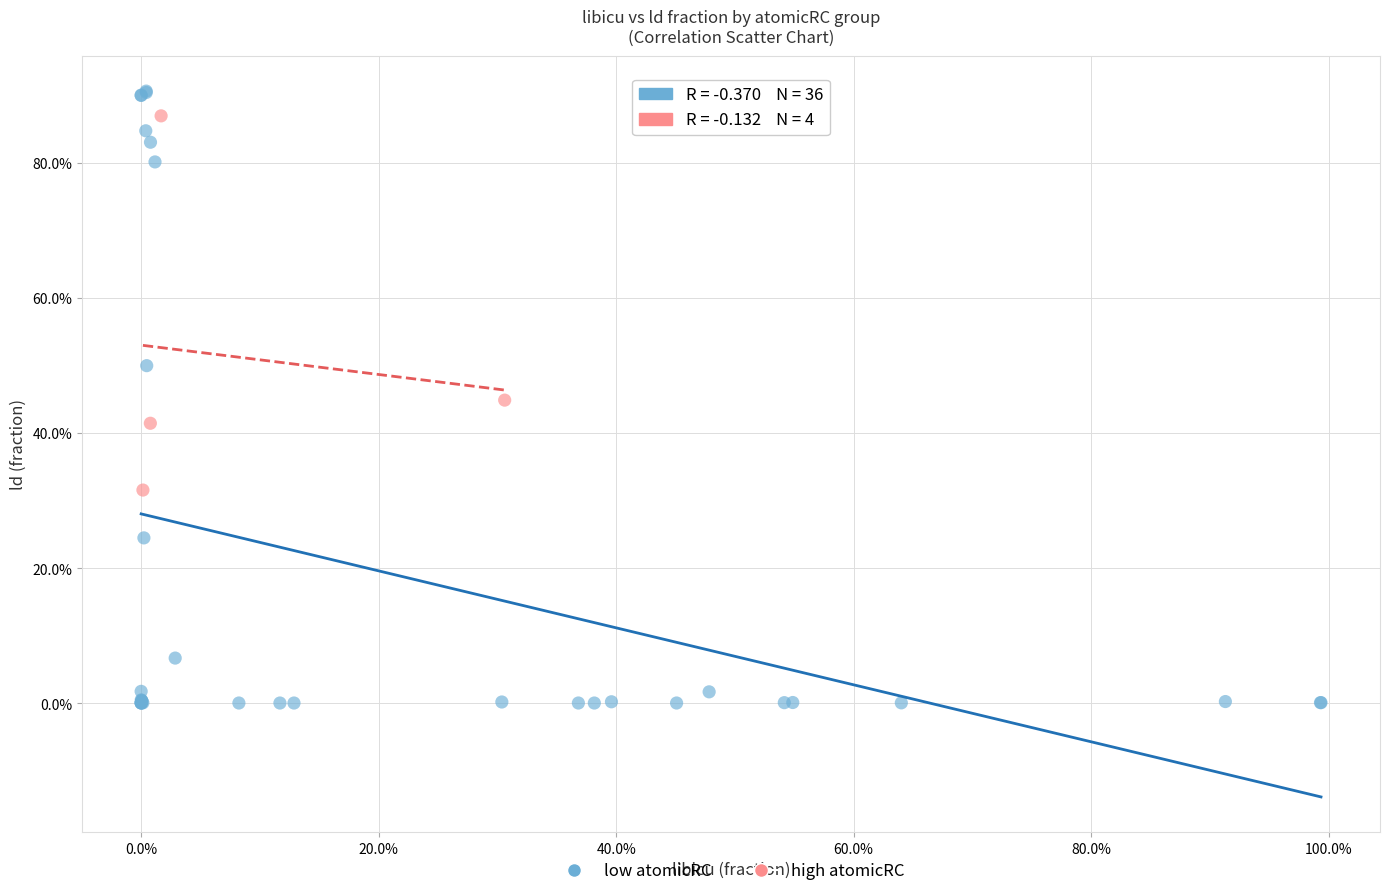

What are all the series names shown in the legend?

low atomicRC, high atomicRC